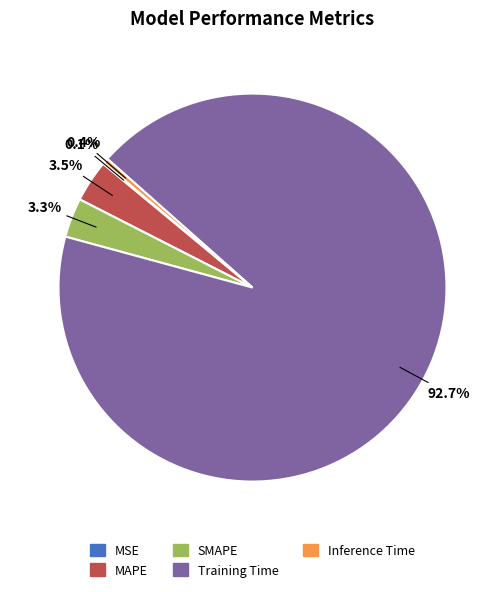

What percentage do SMAPE and MAPE together represent?

6.8%